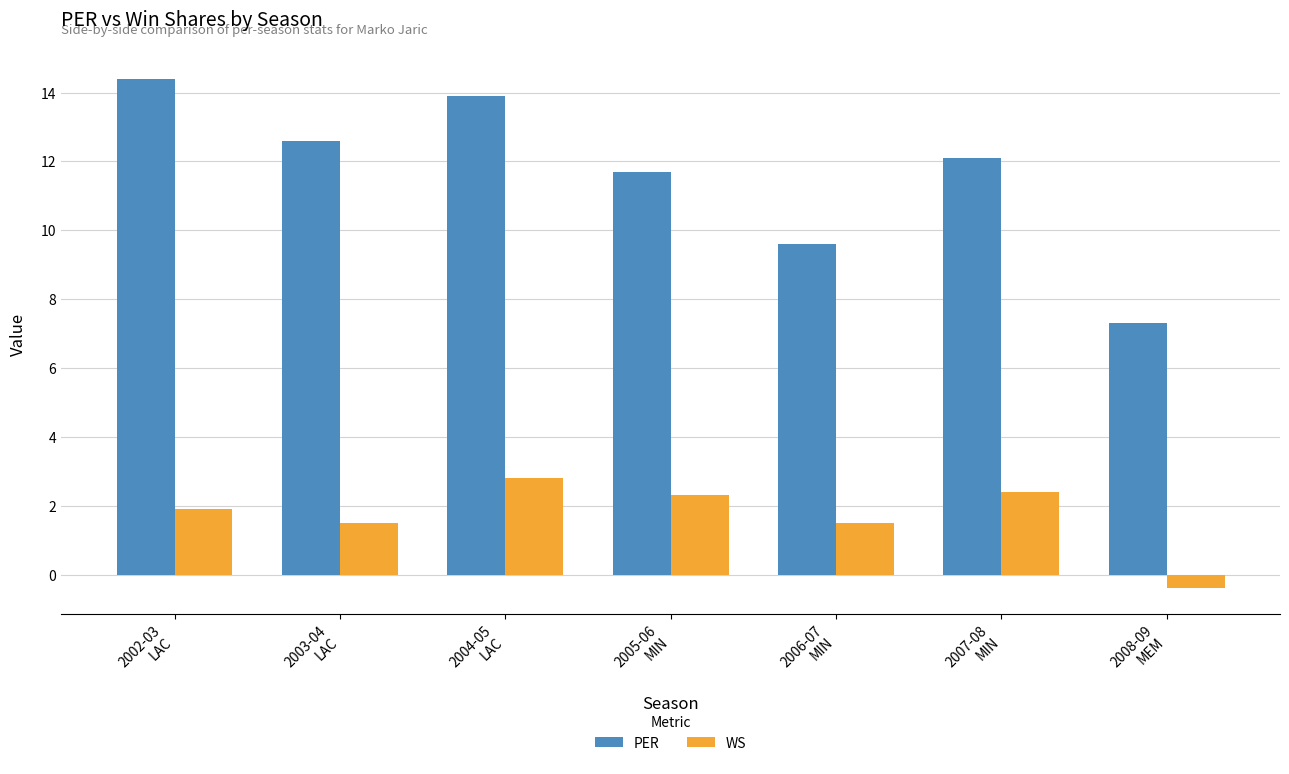

What position from the right is 2002-03
LAC?

7